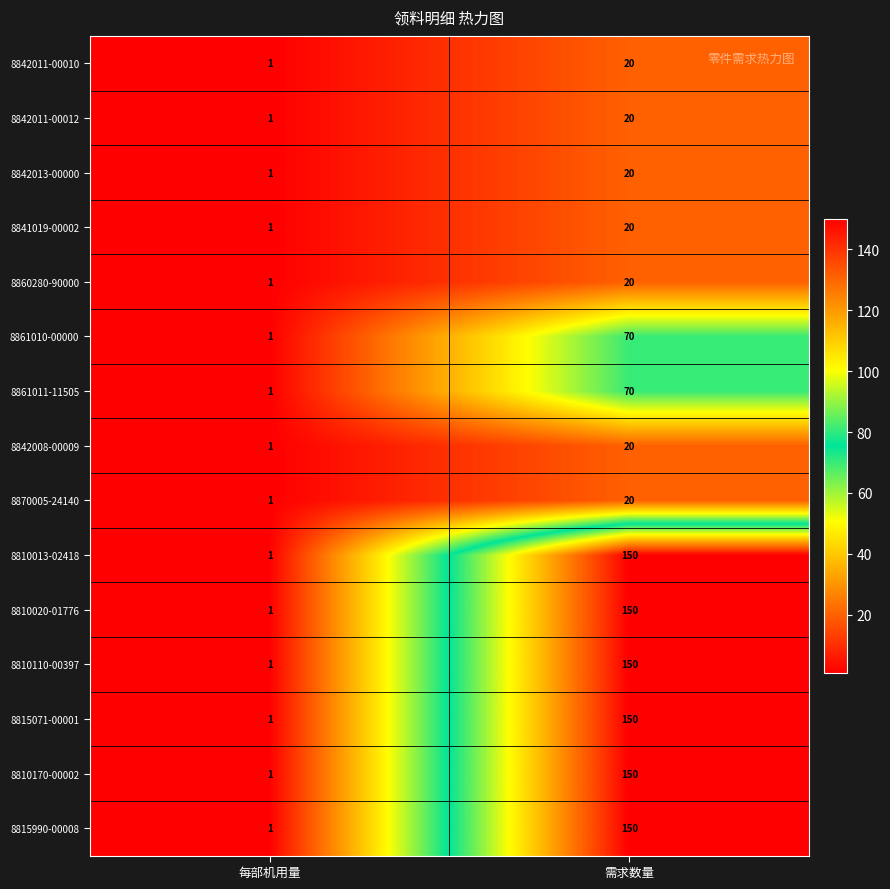

What is the spread (max minus min) of values at 需求数量?

130